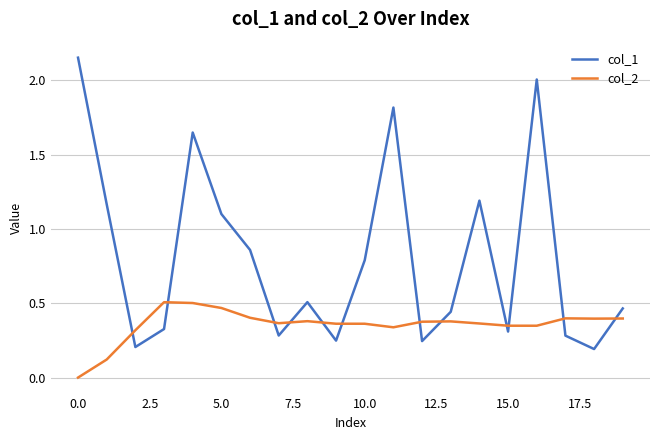

Which series has the largest total across all categories?

col_1